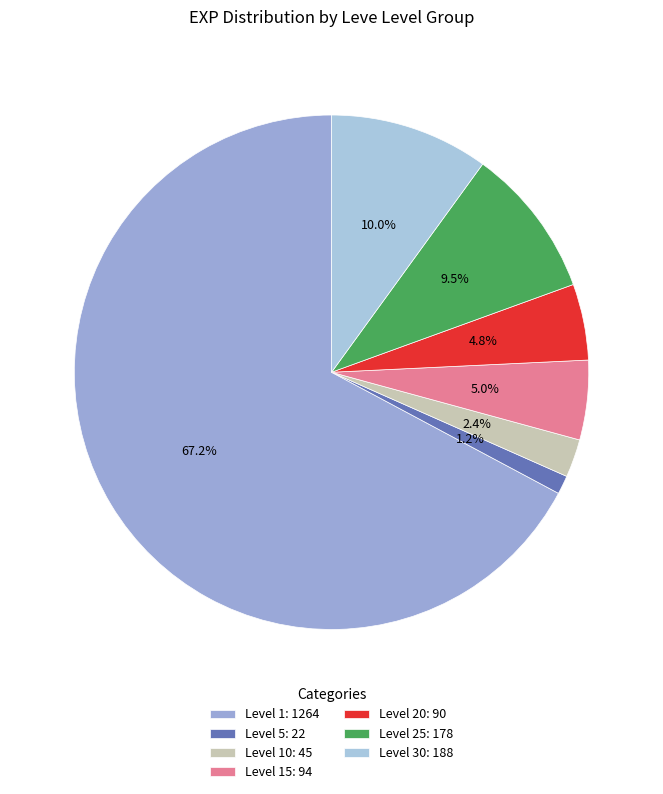

Count the number of slices in the pie.

7